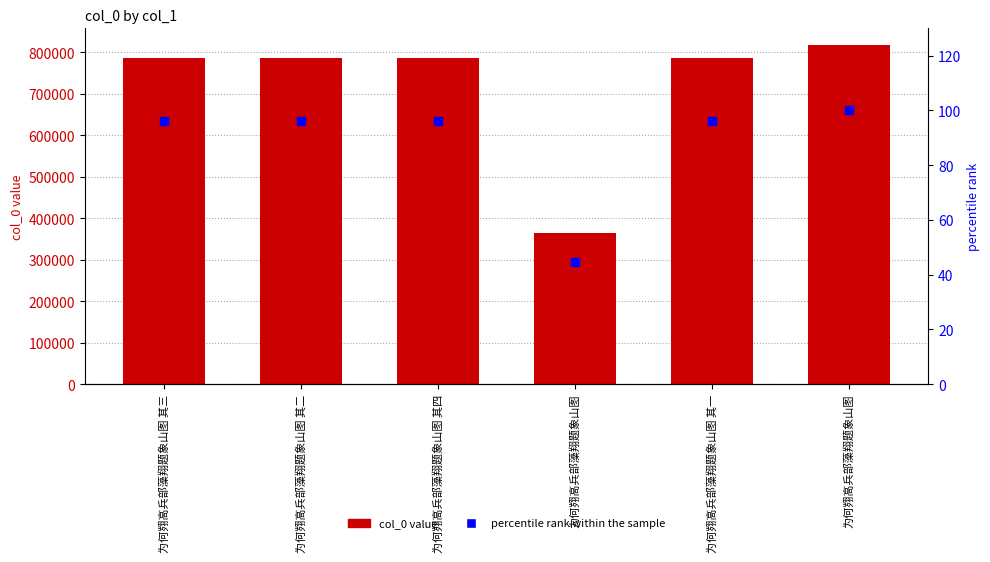

What is the total value across all series at 为何翙高兵部藻翔题象山图 其四?

785970.3